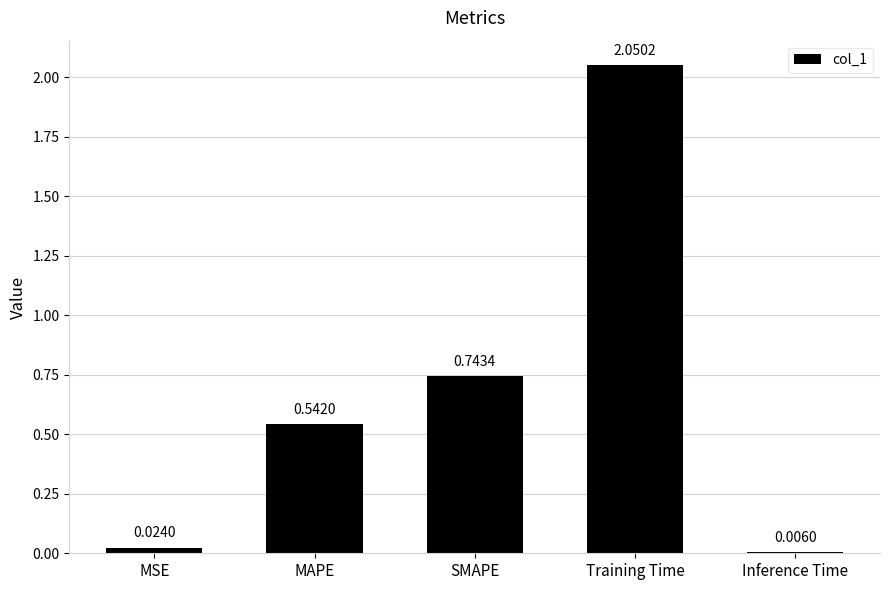

How many series are shown in this chart?

1